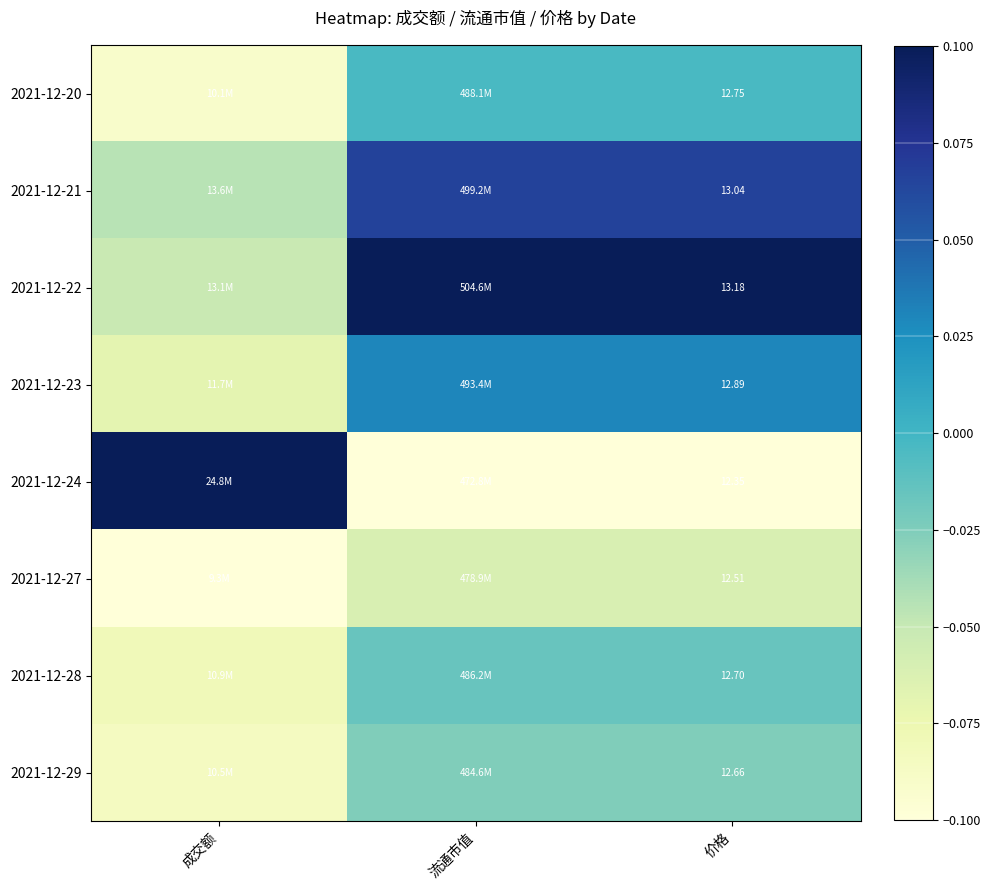

How many values in 2021-12-21 are below zero?

1